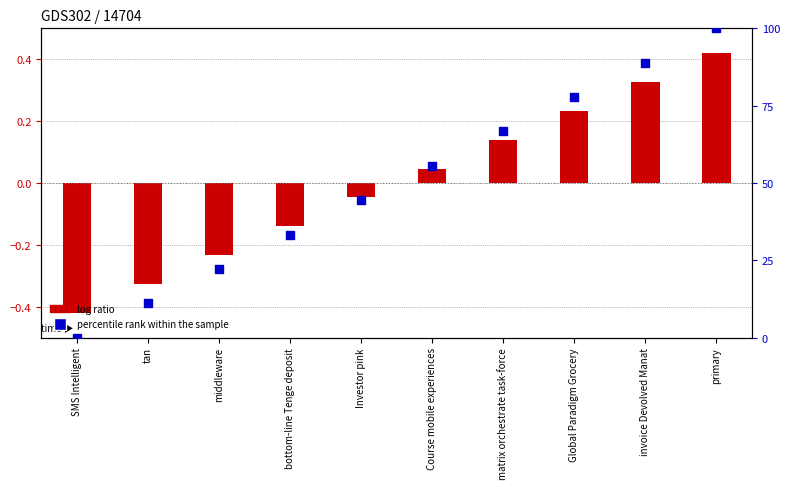

Is the value of percentile rank within the sample at SMS Intelligent greater than the value of log ratio at primary?

No